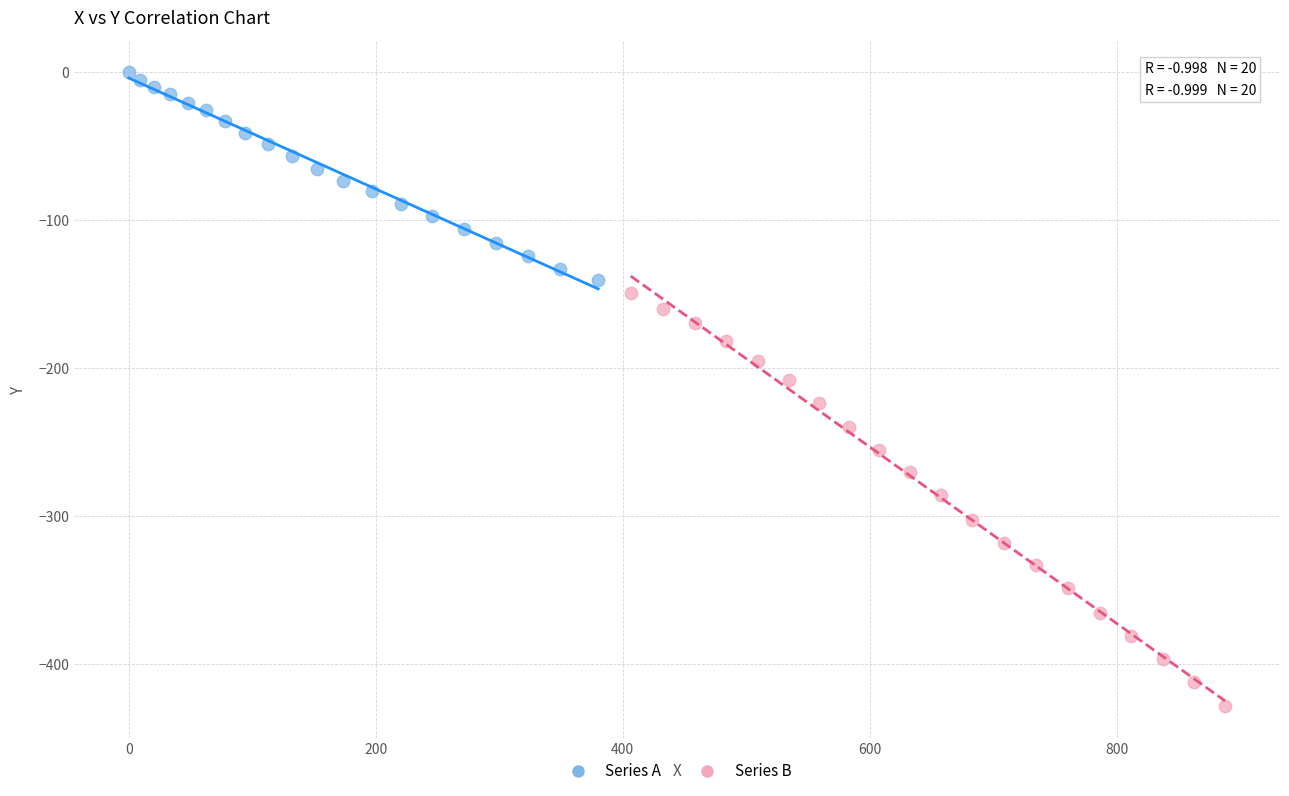

Which series contains the lowest Y value?

Series B